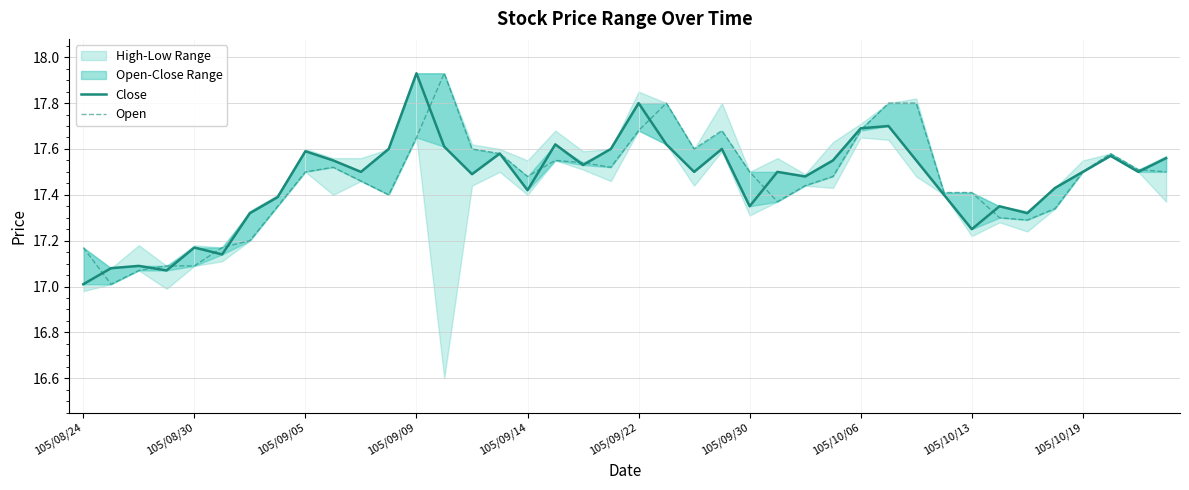

What is the total value across all series at 105/10/06?

35.4